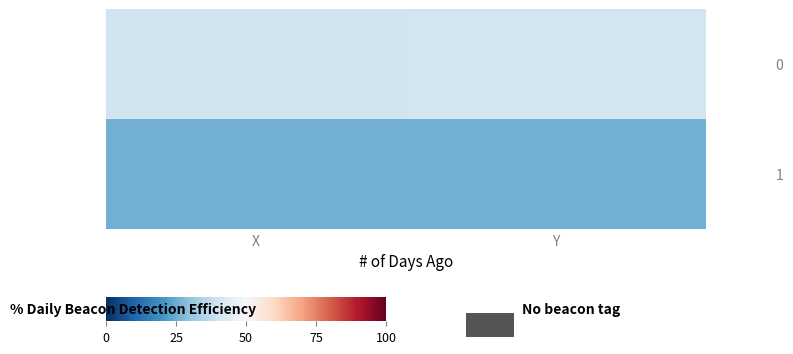

Reading left to right, extract all data points from this chart.

0: X=40	Y=41
1: X=26	Y=26